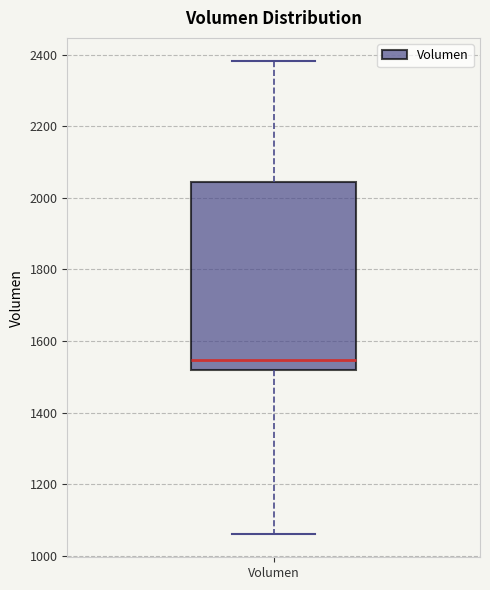

Read this box plot against the y-axis: the position of the median line, the range covered by the box, and the ends of both whiskers. The values are not printed on the chart, so give them approximately, as read against the axis.

median 1540, box 1520 to 2040, whiskers 1060 to 2380